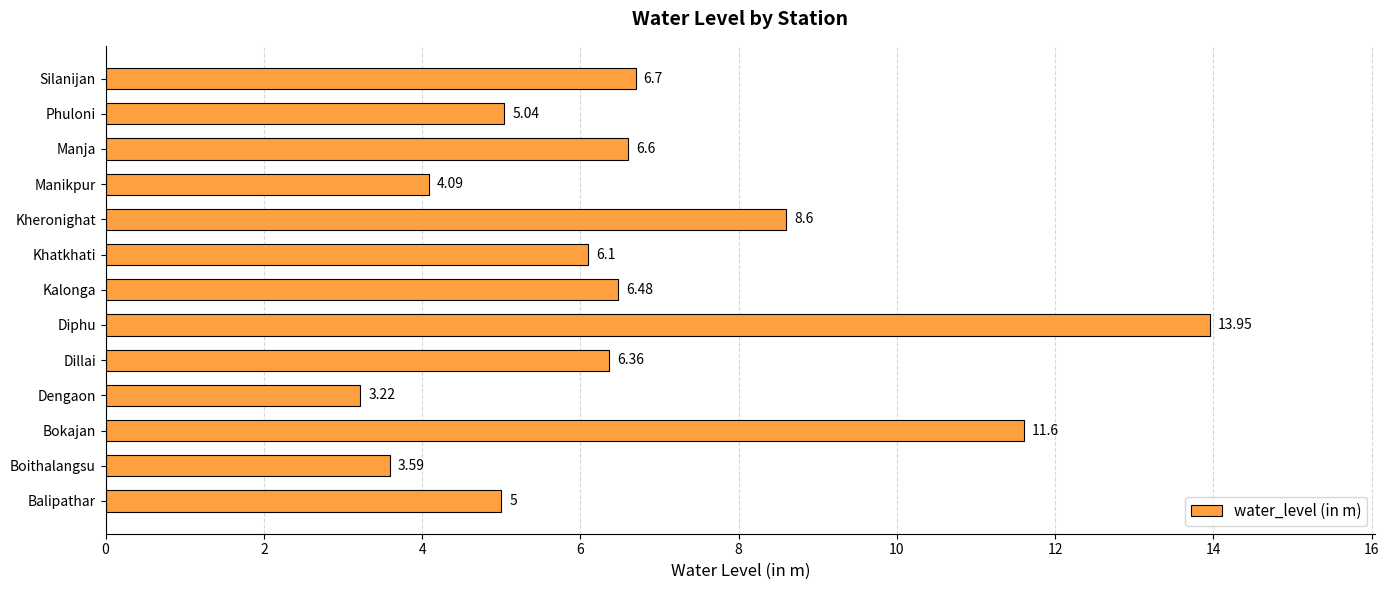

What is the change in value from Diphu to Phuloni?

-8.9